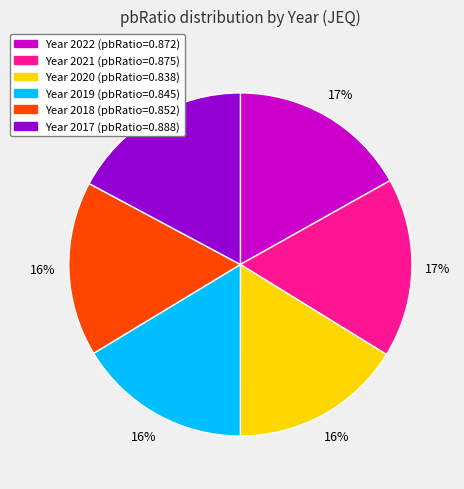

To the nearest percent, what is the difference between the largest and smallest slice percentages?

1%